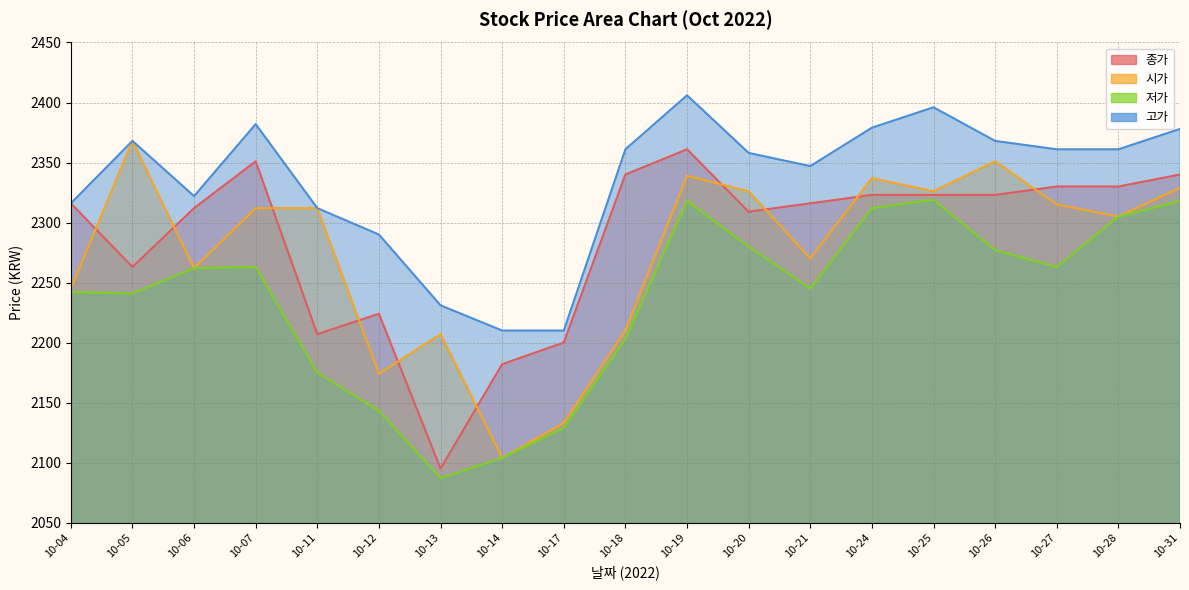

True or false: 시가 and 저가 cross at least once.

False